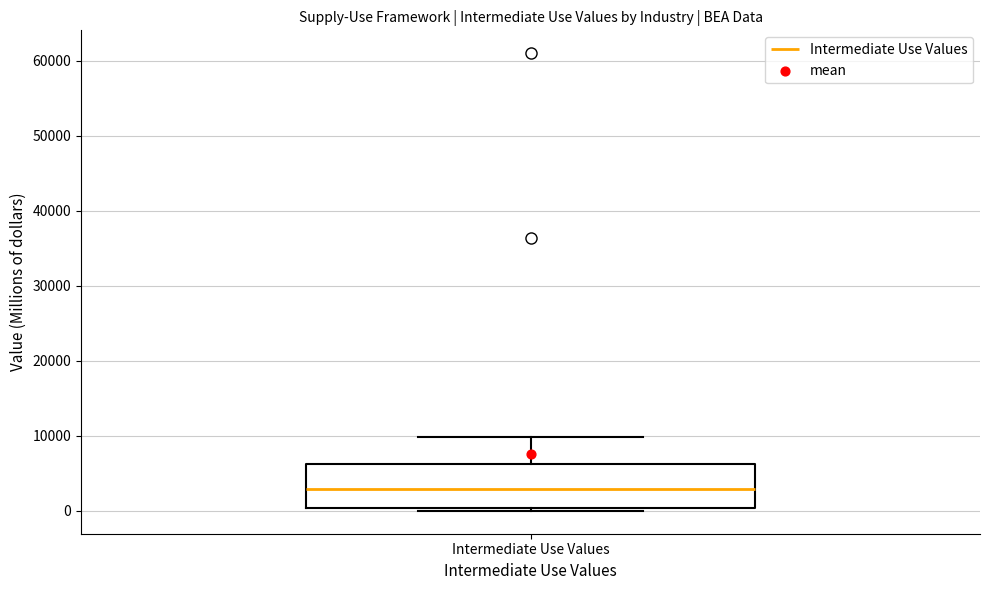

Where does the median line of the box for Intermediate Use Values sit on the y-axis? The values are not printed on the chart, so give them approximately, as read against the axis.

3000